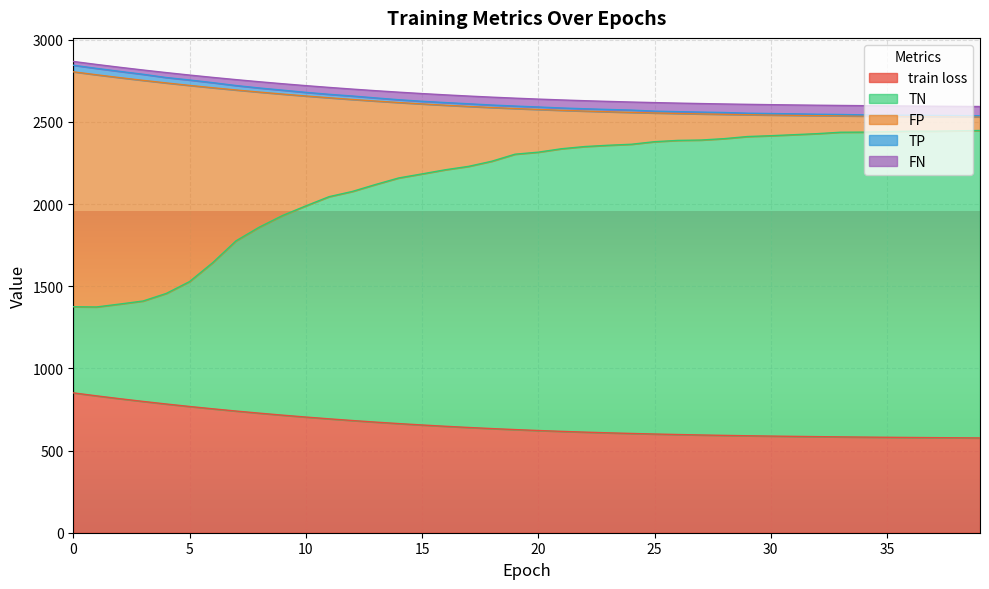

What is the total value across all series at 20?

2639.1